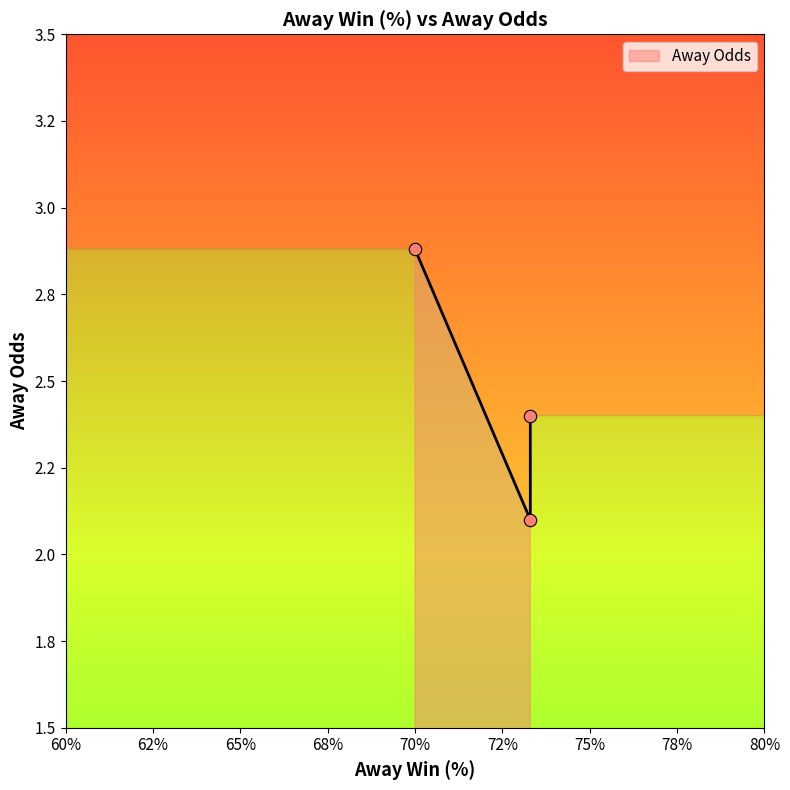

Between 70.0 and 73.3, which is larger?

70.0